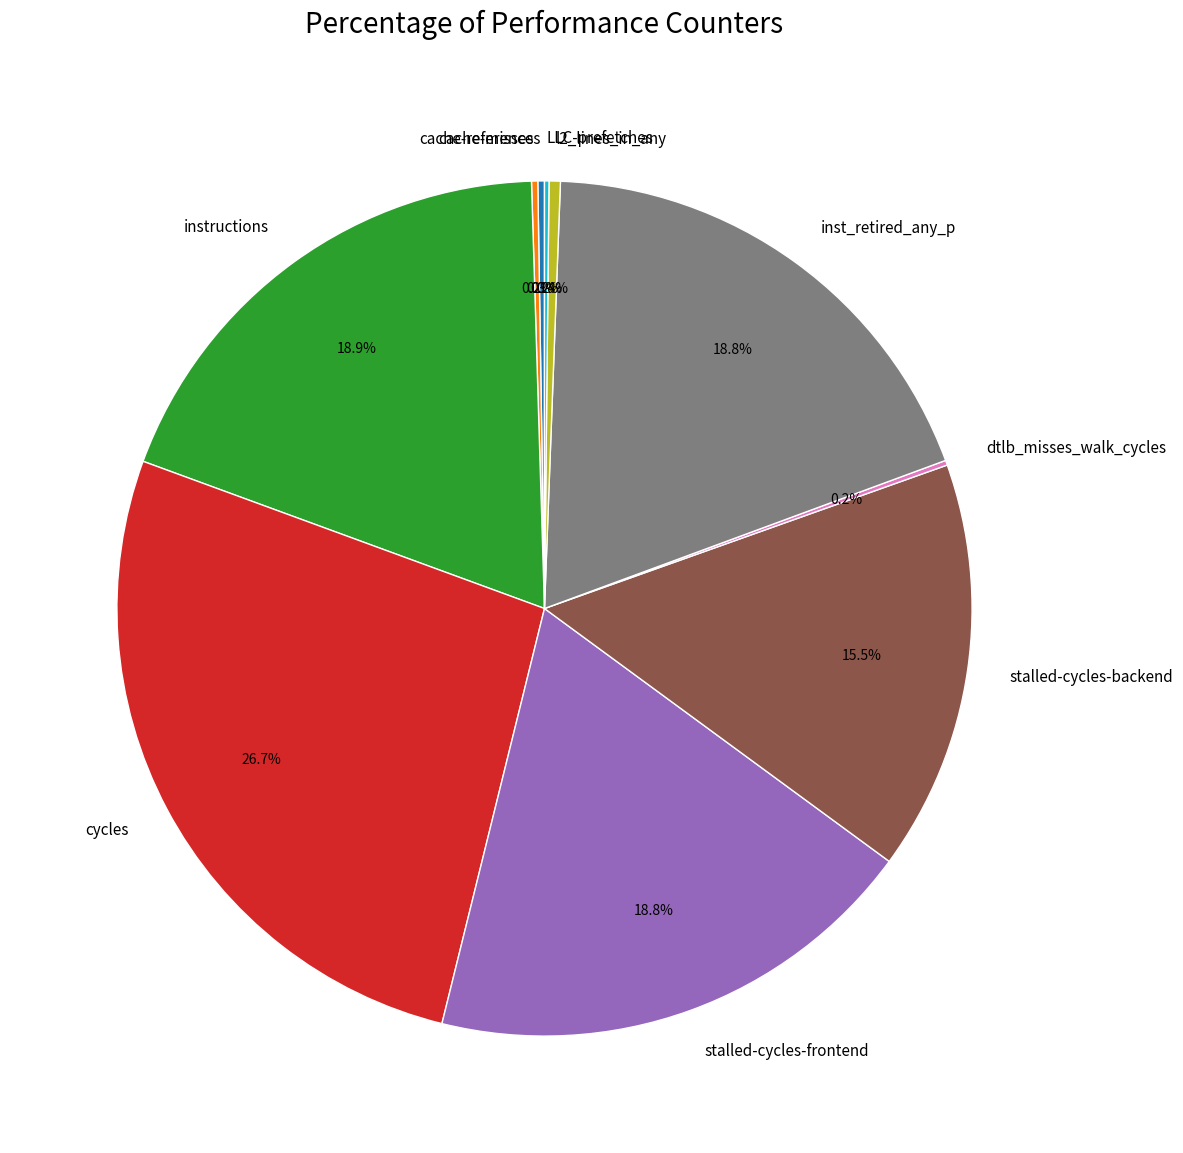

Is the sum of inst_retired_any_p and cycles greater than half?

No